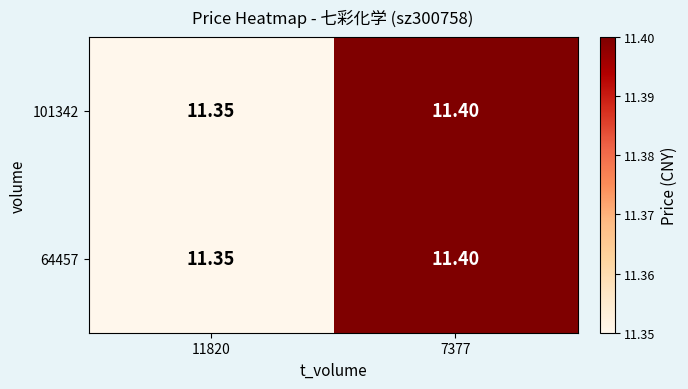

Is the value of 101342 at 7377 greater than the value of 64457 at 11820?

Yes